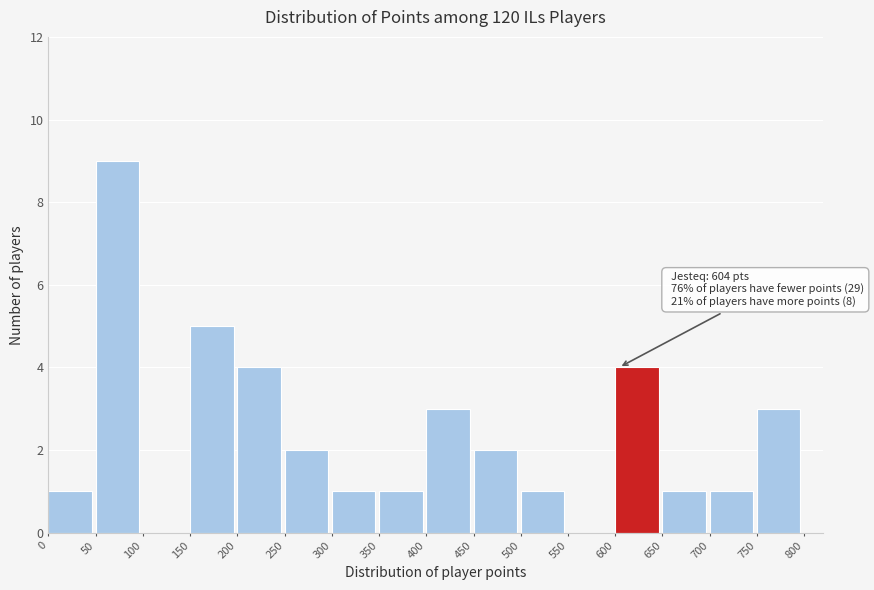

Which range on the x-axis has the tallest bar?

50 to 100